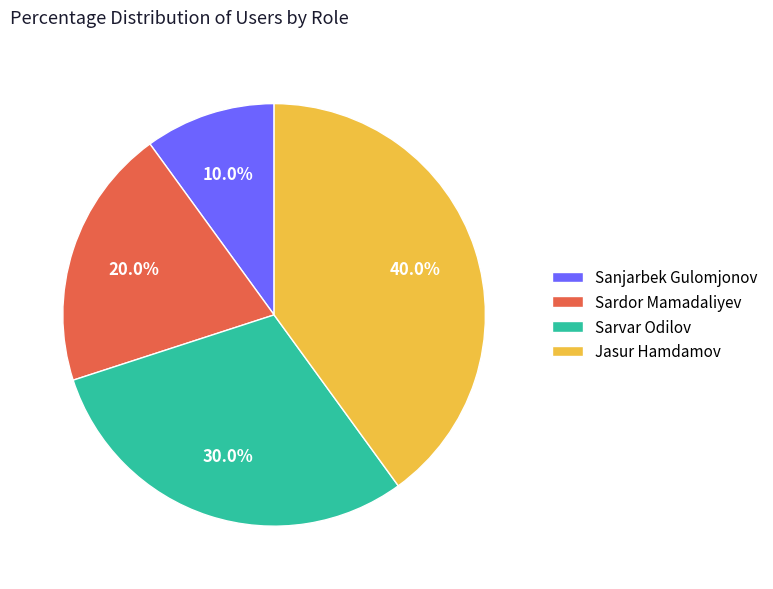

To the nearest percent, what is the average slice percentage?

25%